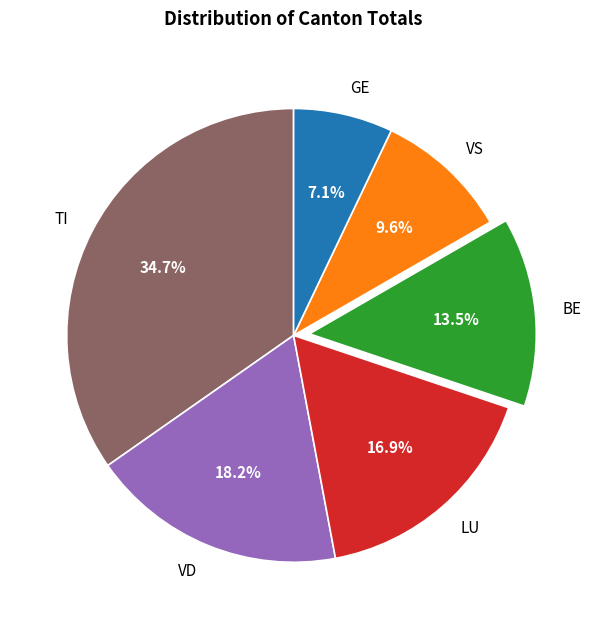

What is the largest slice in the pie chart?

TI